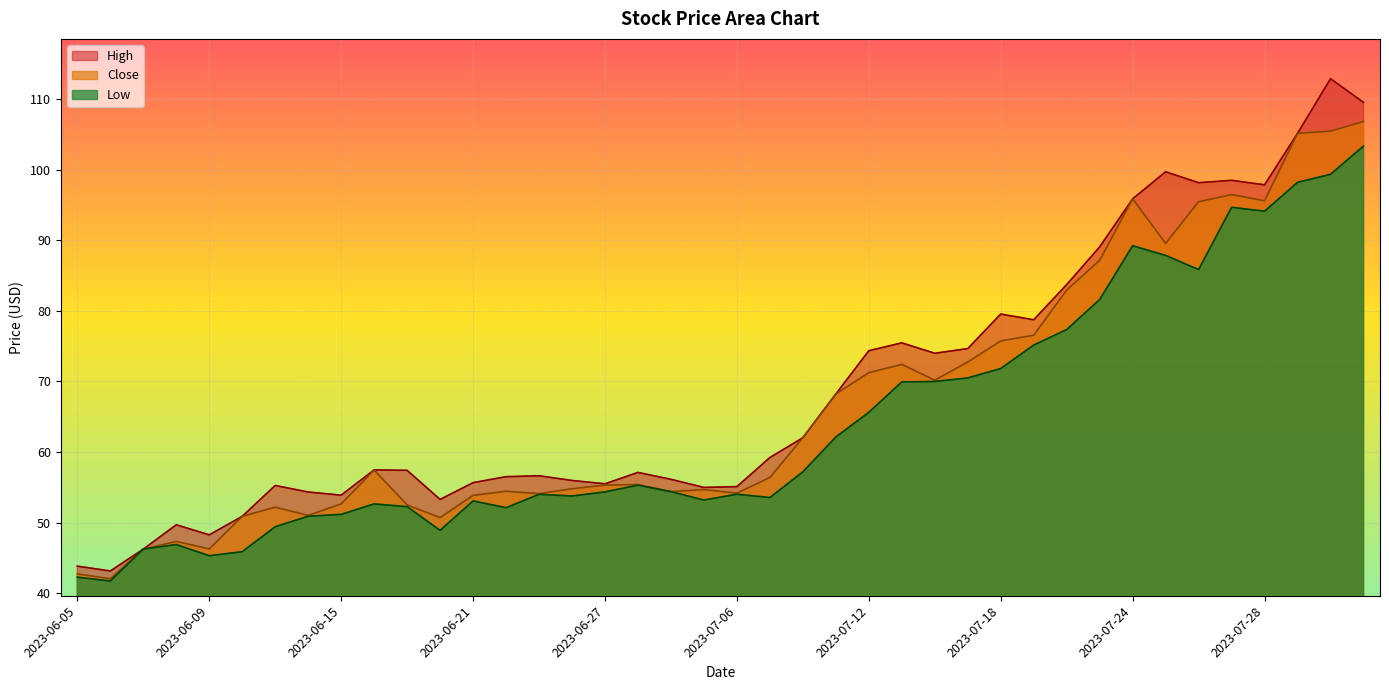

Reading right to left, transcribe all the data shown in this chart.

High: 109.6	112.9	105.2	97.9	98.5	98.2	99.7	95.9	89.1	83.7	78.8	79.6	74.7	74.0	75.5	74.4	68.2	62.0	59.2	55.1	55.0	56.1	57.1	55.5	56.0	56.6	56.5	55.7	53.3	57.4	57.5	53.9	54.3	55.2	50.9	48.2	49.7	46.2	43.1	43.8
Close: 106.9	105.5	105.2	95.6	96.5	95.5	89.6	95.9	87.2	83.0	76.6	75.8	72.8	70.2	72.4	71.2	68.2	62.0	56.4	54.2	54.7	54.4	55.4	55.3	54.8	54.1	54.4	53.8	50.7	52.5	57.4	52.6	51.0	52.2	50.9	46.2	47.3	46.2	42.0	42.7
Low: 103.4	99.4	98.2	94.2	94.7	85.9	87.9	89.2	81.6	77.4	75.2	71.8	70.5	70.0	69.9	65.6	62.1	57.2	53.5	54.0	53.2	54.4	55.3	54.3	53.8	54.0	52.1	53.1	48.9	52.2	52.6	51.2	50.9	49.4	45.9	45.3	46.9	46.2	41.7	42.2